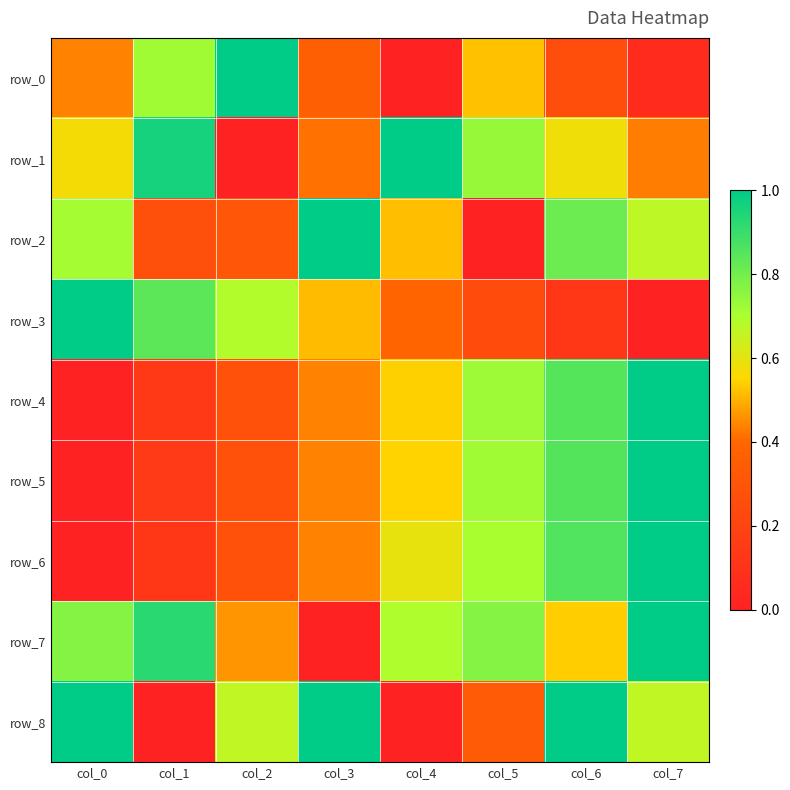

How many row_2 values are between 0 and 1?

8